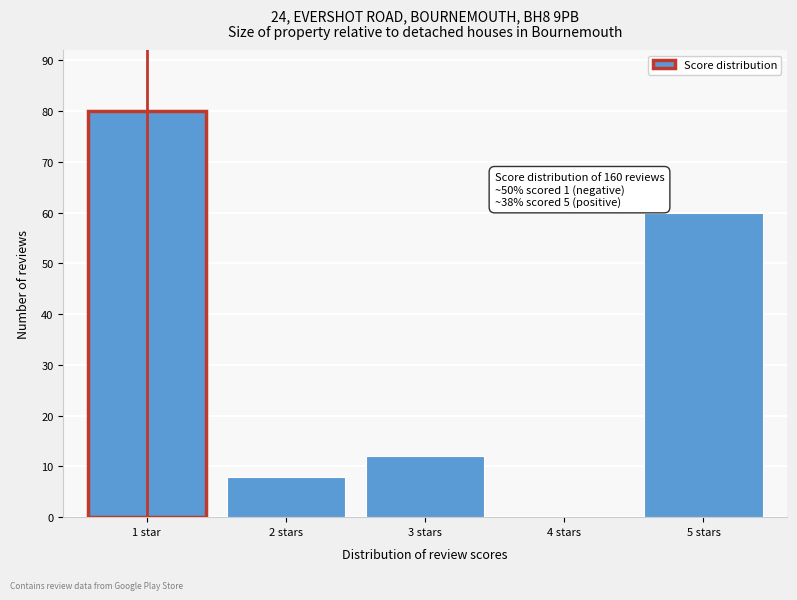

Reading left to right, transcribe all the data shown in this chart.

1 star=80	2 stars=8	3 stars=12	4 stars=0	5 stars=60